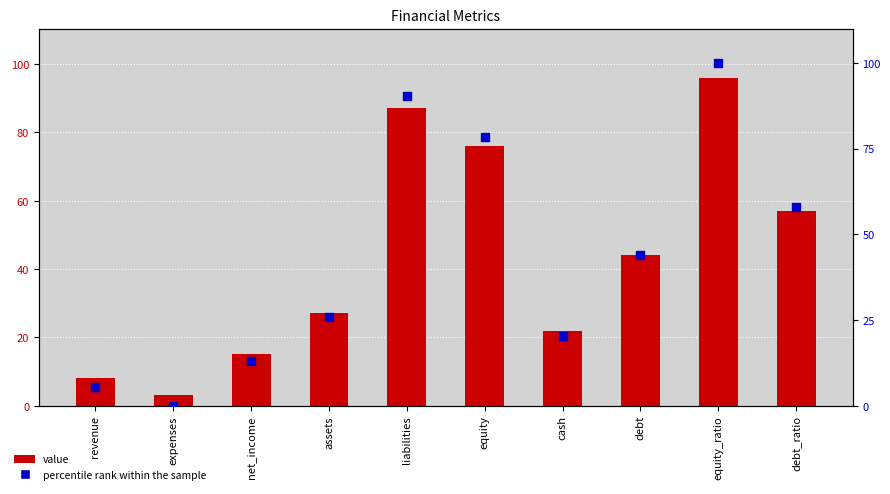

What are all the series names shown in the legend?

value, percentile rank within the sample